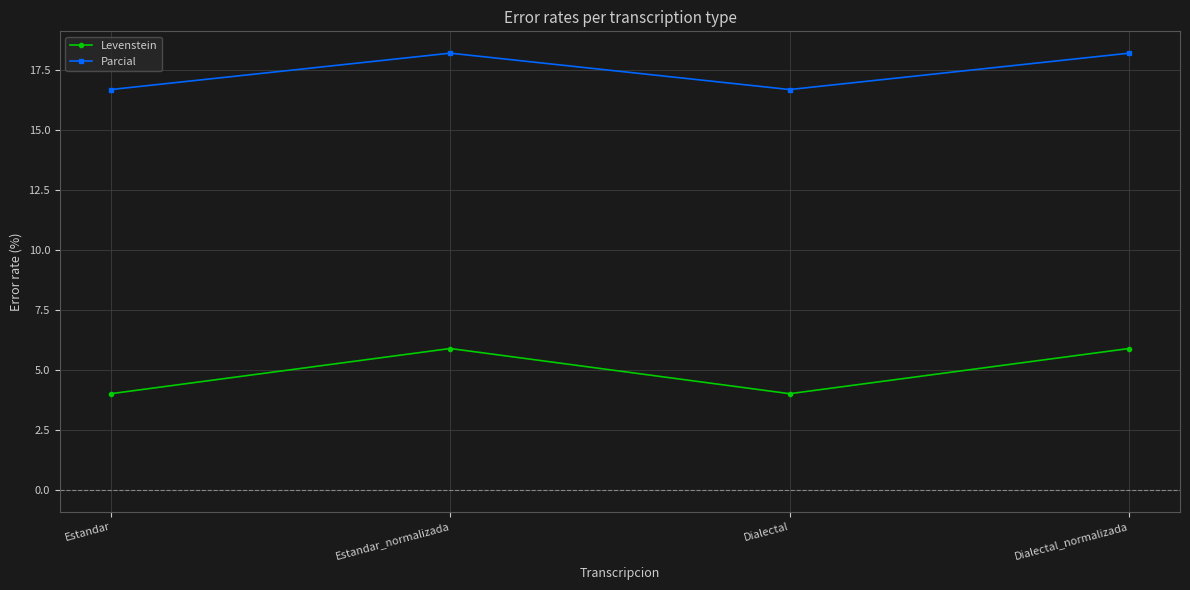

What is the approximate value of Parcial at Dialectal?

16.7